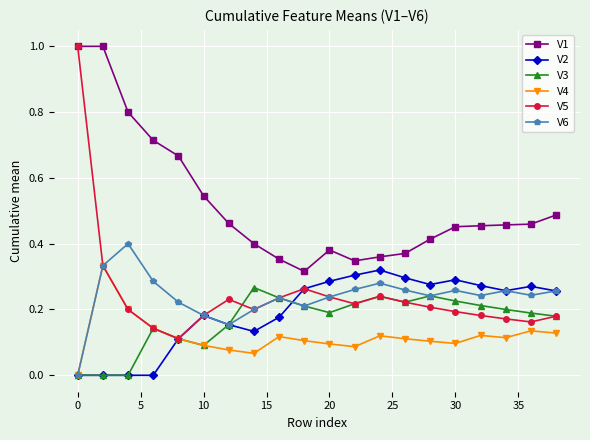

Which series has the widest spread of values?

V5